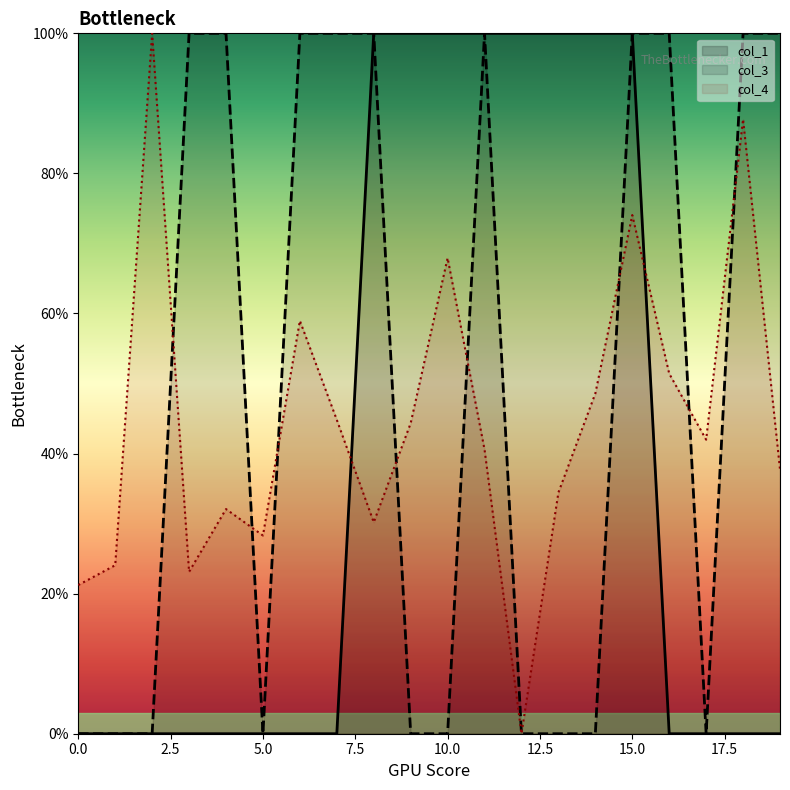

Reading left to right, extract all data points from this chart.

col_1: 0.0	0.0	0.0	0.0	0.0	0.0	0.0	0.0	100.0	100.0	100.0	100.0	100.0	100.0	100.0	100.0	0.0	0.0	0.0	0.0
col_3: 0.0	0.0	0.0	100.0	100.0	0.0	100.0	100.0	100.0	0.0	0.0	100.0	0.0	0.0	0.0	100.0	100.0	0.0	100.0	100.0
col_4: 21.2	24.1	100.0	23.1	32.1	28.3	59.0	44.8	30.2	44.3	67.9	40.6	0.0	34.4	48.6	74.1	51.4	42.0	87.7	37.7